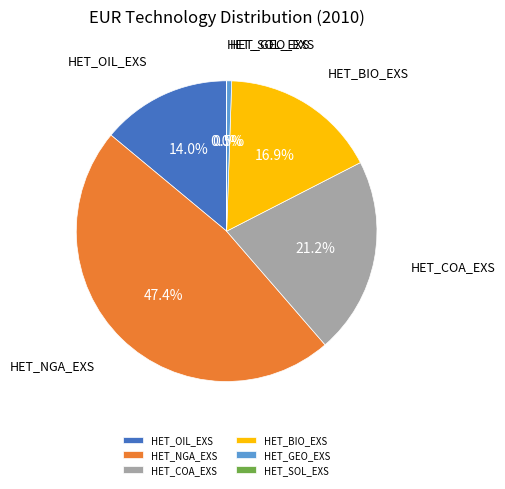

To the nearest percent, what portion does HET_COA_EXS represent?

21%